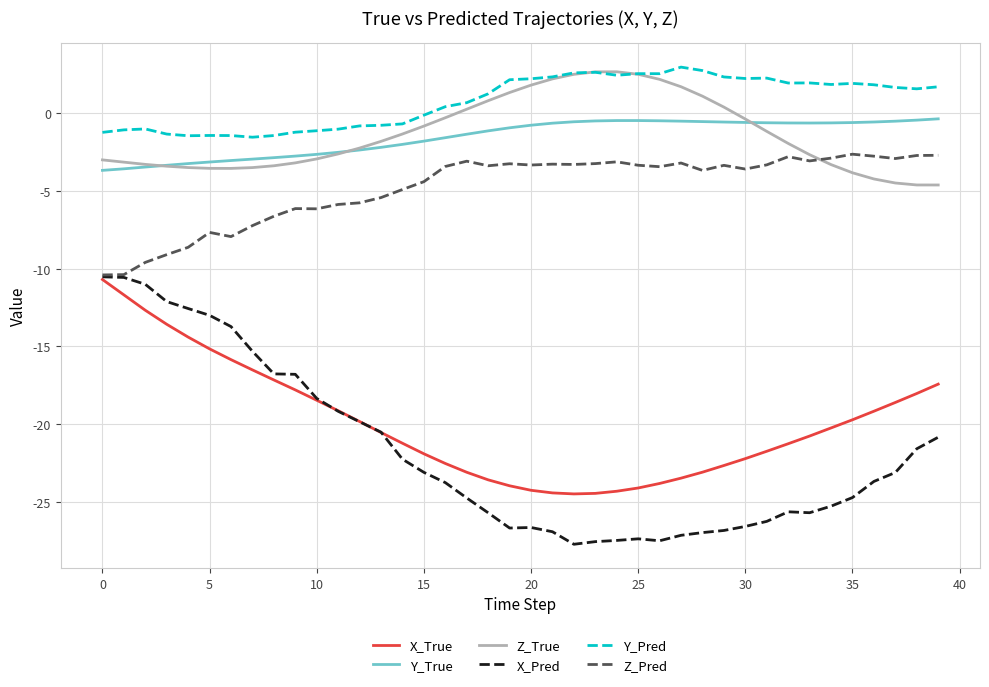

Which series has the largest total across all categories?

Y_Pred